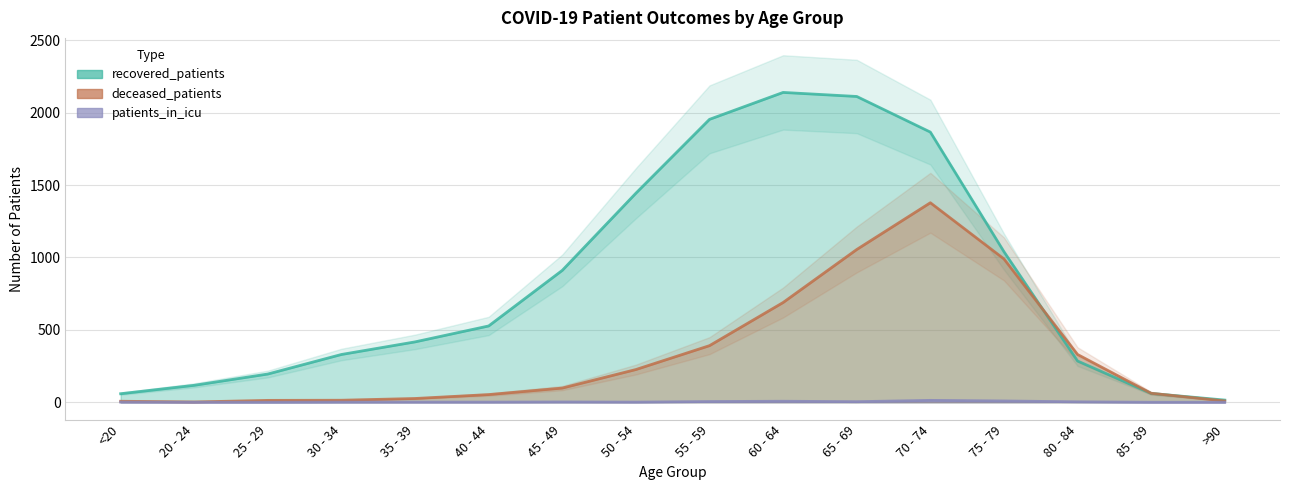

Reading left to right, list all the values displayed in this chart.

recovered_patients: 59	117	195	330	417	527	911	1444	1954	2140	2112	1866	1040	285	61	15
deceased_patients: 7	2	13	14	26	53	98	226	391	689	1055	1378	990	330	62	9
patients_in_icu: 1	0	0	1	1	1	2	1	5	7	4	13	9	3	0	0